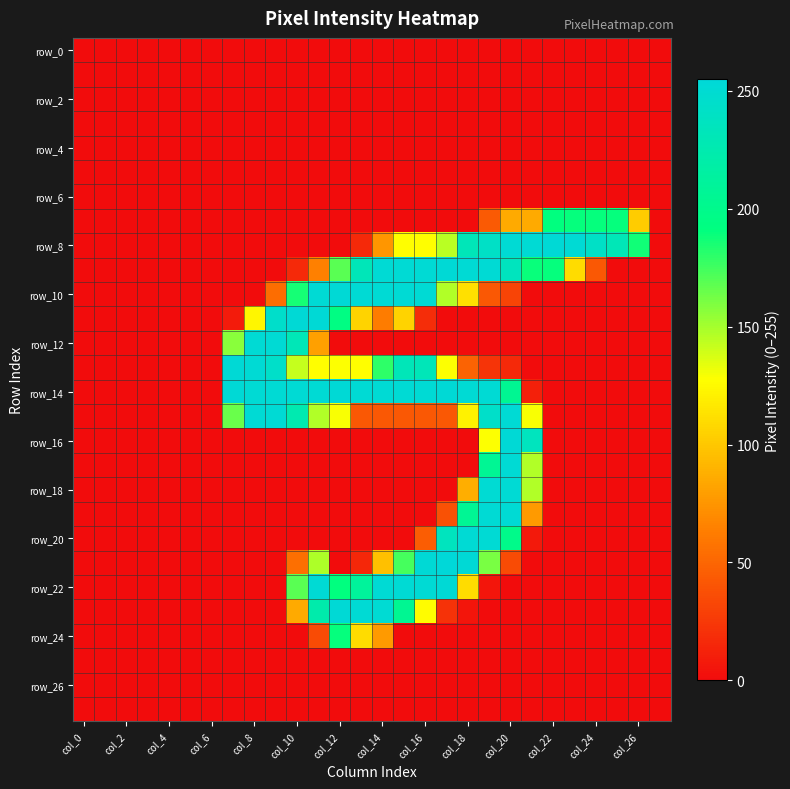

At which category is the sum across all series the highest?

19